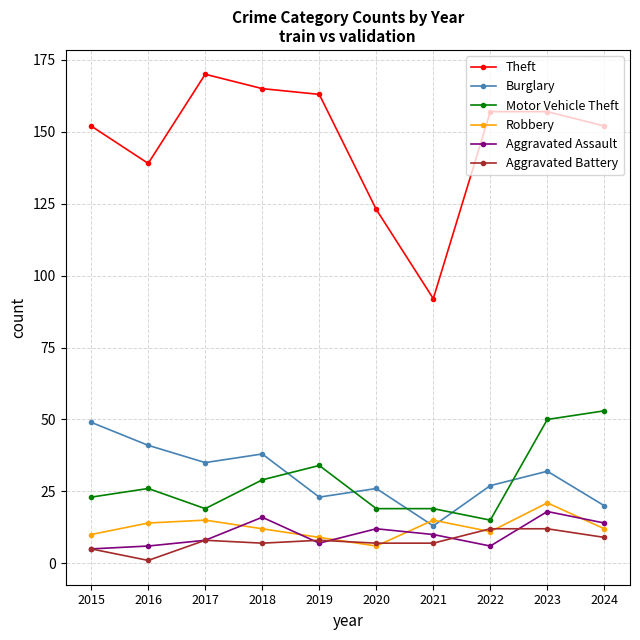

What are all the series names shown in the legend?

Theft, Burglary, Motor Vehicle Theft, Robbery, Aggravated Assault, Aggravated Battery